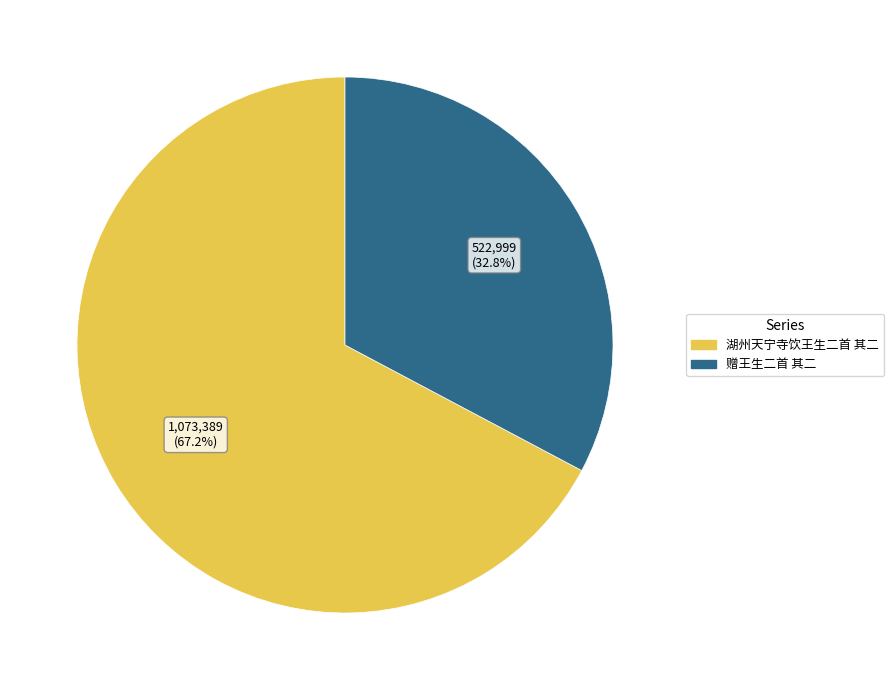

What portion of the pie excludes 赠王生二首 其二?

67.2%